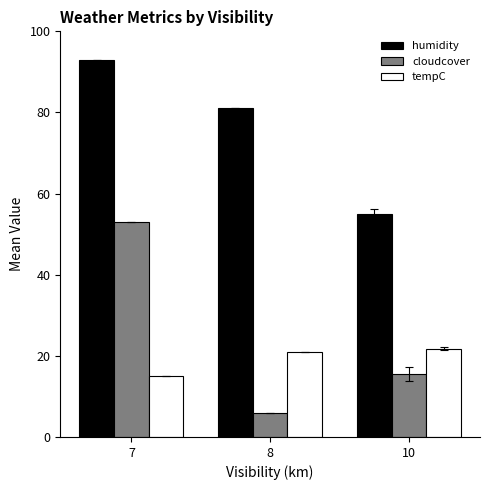

What are all the series names shown in the legend?

humidity, cloudcover, tempC